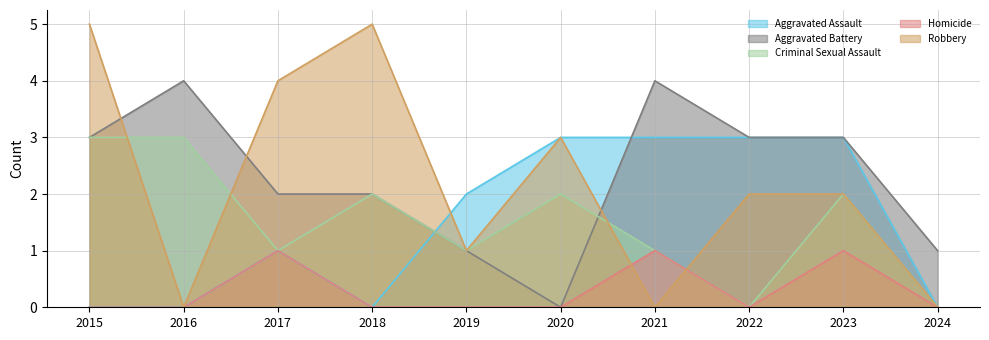

Rank the categories by Homicide value from highest to lowest.

2017, 2021, 2023, 2015, 2016, 2018, 2019, 2020, 2022, 2024